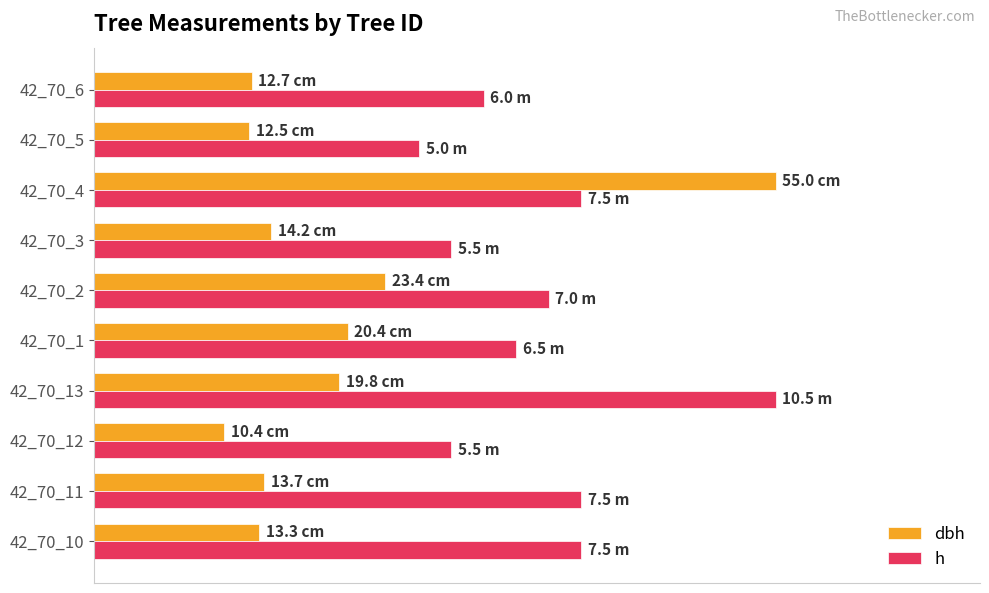

Which series has the widest spread of values?

dbh